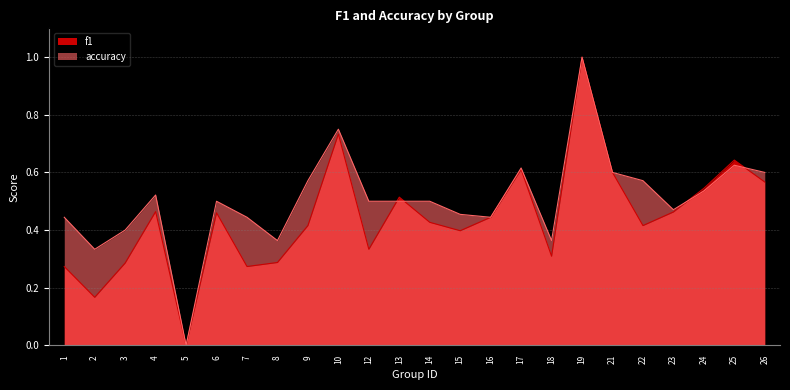

Is it true that f1 equals 0.7 at 23?

False